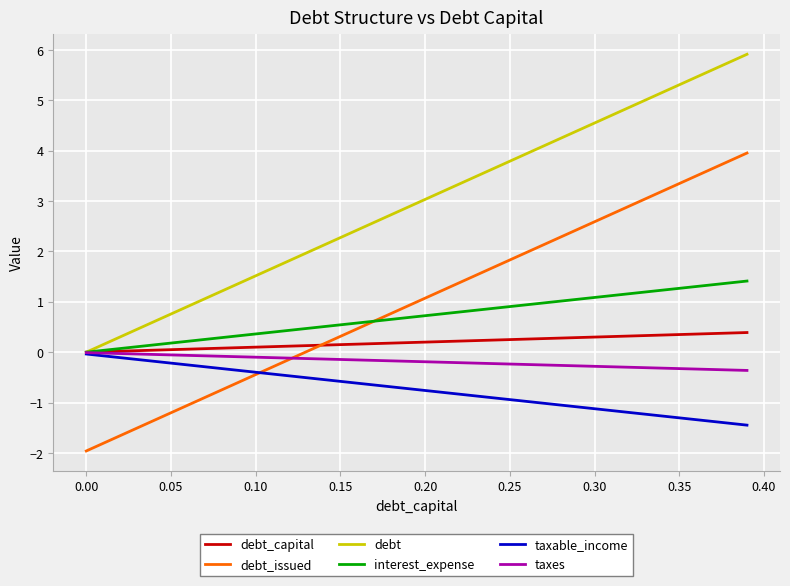

Which series has the largest total across all categories?

debt